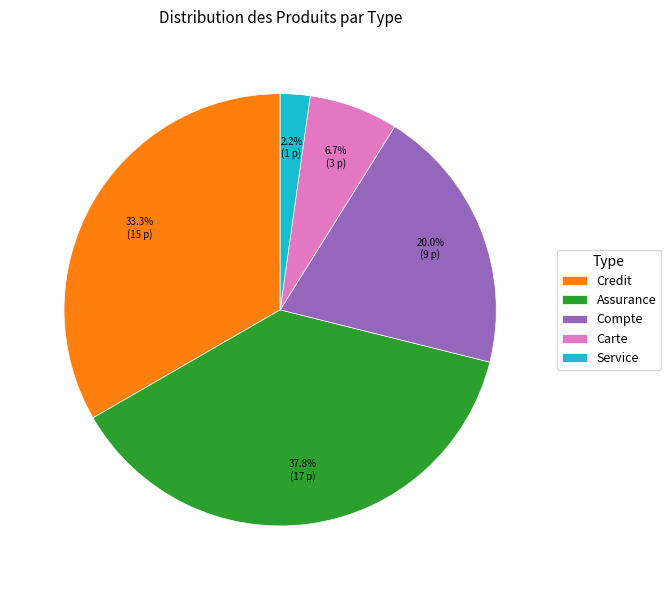

Which has a higher value, Service or Credit?

Credit